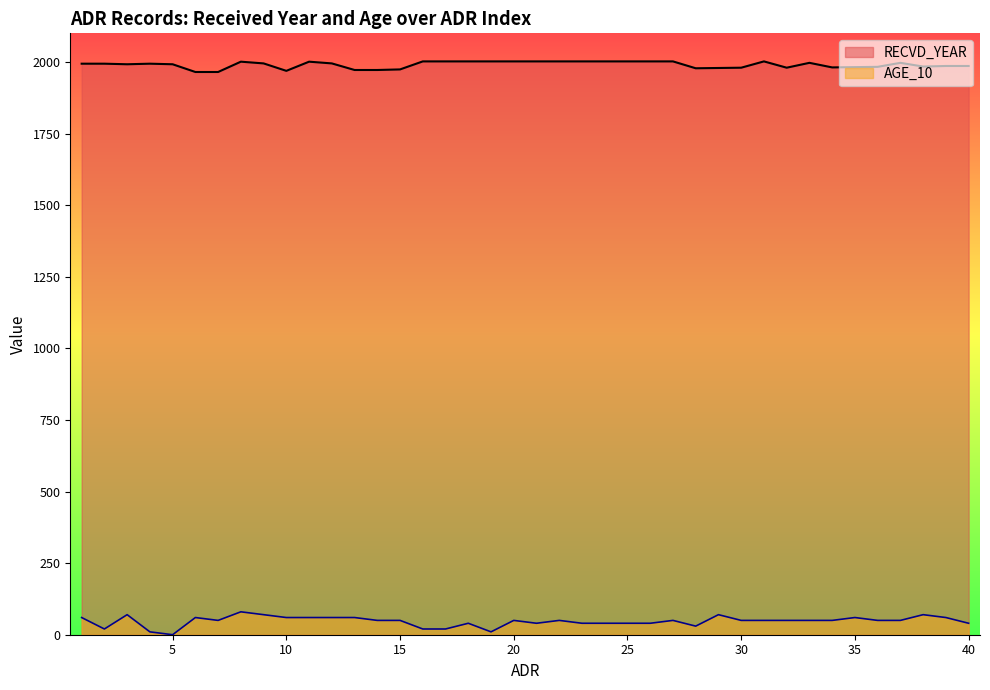

Where is the first local minimum for RECVD_YEAR?

3